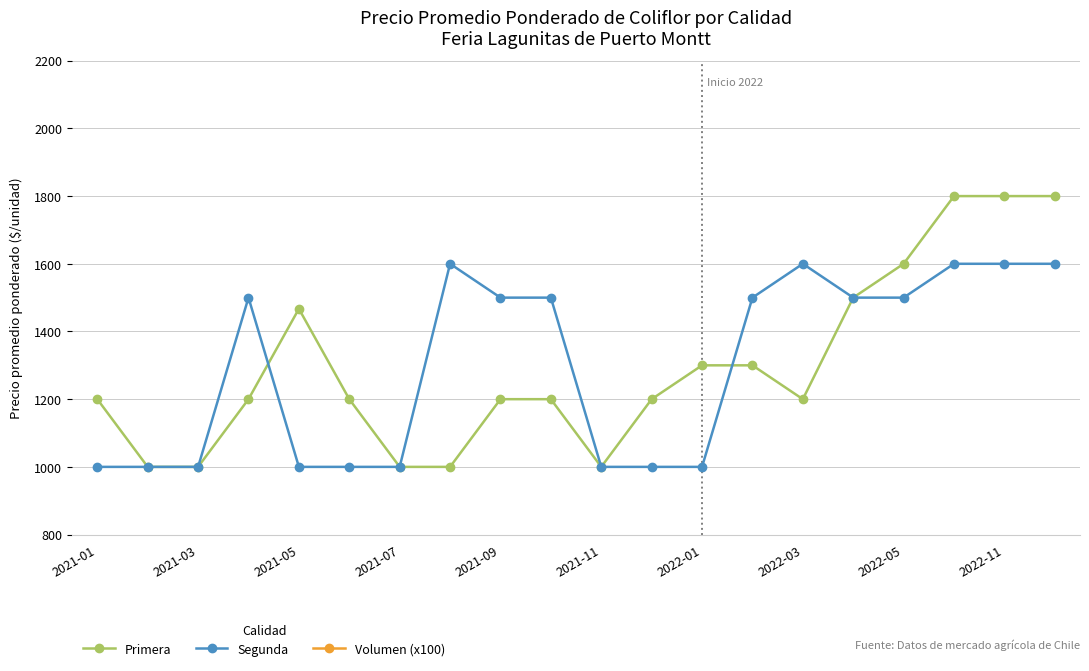

Which series has the widest spread of values?

Primera